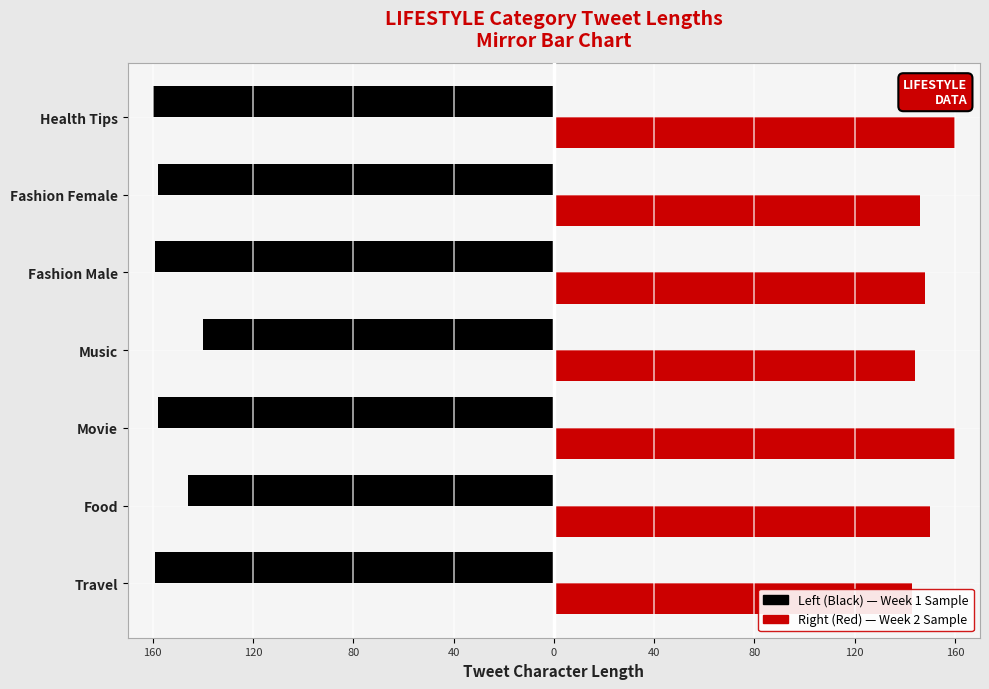

What are all the series names shown in the legend?

Left (Black), Right (Red)